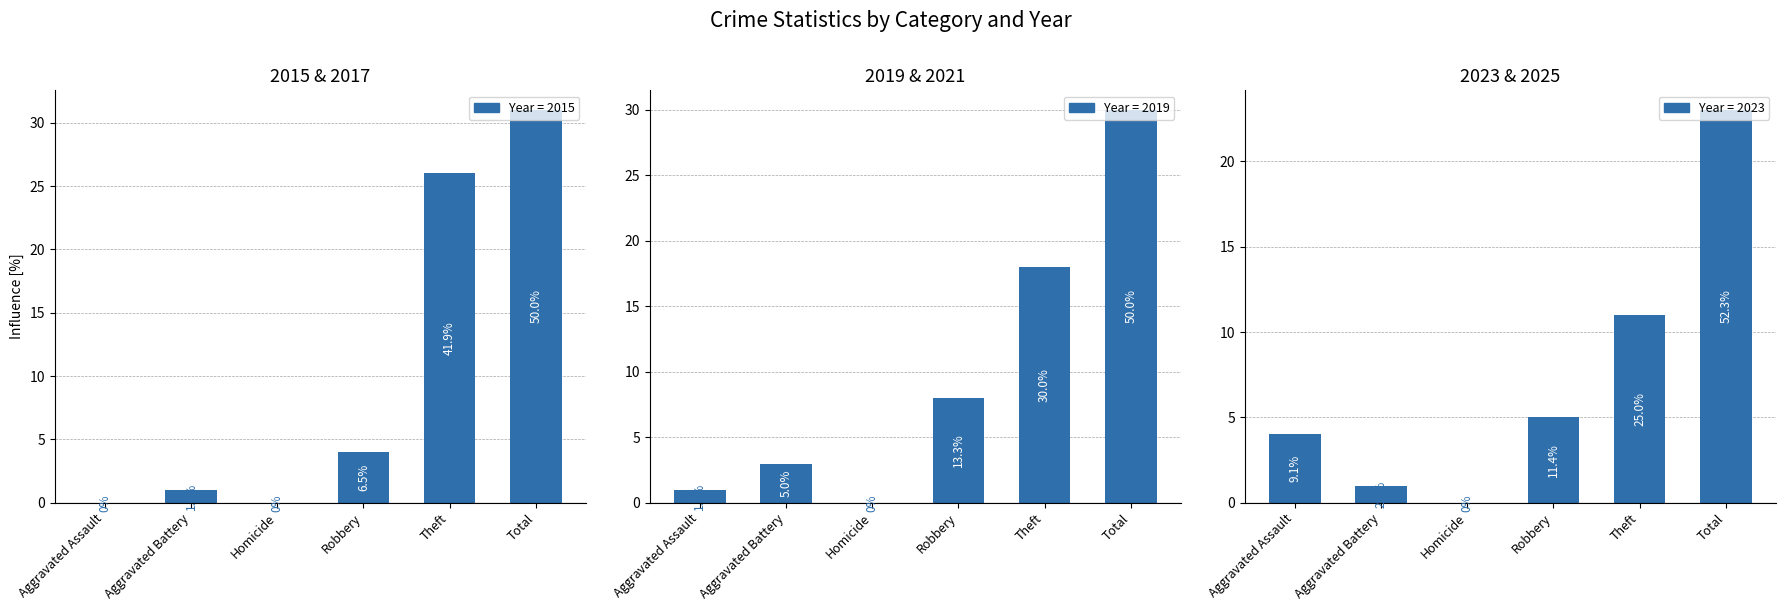

Which series changed the most between Aggravated Assault and Theft?

2015